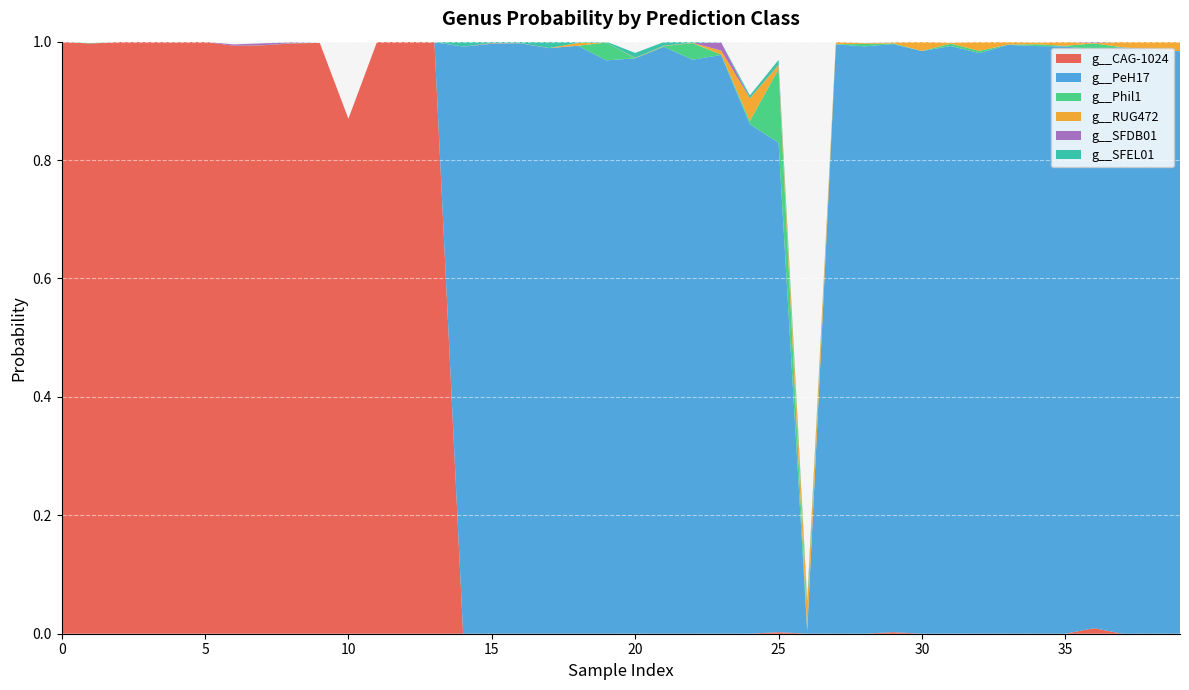

Reading right to left, extract all data points from this chart.

g__CAG-1024: 2=0.0	2=0.0	2=0.0	2=0.0	2=0.0	2=0.0	2=0.0	2=0.0	2=0.0	2=0.0	2=0.0	2=0.0	2=0.0	11=0.0	2=0.0	2=0.0	2=0.0	2=0.0	2=0.0	2=0.0	2=0.0	2=0.0	2=0.0	2=0.0	2=0.0	2=0.0	1=1.0	1=1.0	1=1.0	1=0.9	1=1.0	1=1.0	1=1.0	1=1.0	1=1.0	1=1.0	1=1.0	1=1.0	1=1.0	1=1.0
g__PeH17: 2=1.0	2=1.0	2=1.0	2=1.0	2=1.0	2=1.0	2=1.0	2=1.0	2=1.0	2=1.0	2=1.0	2=1.0	2=1.0	11=0.0	2=0.8	2=0.9	2=1.0	2=1.0	2=1.0	2=1.0	2=1.0	2=1.0	2=1.0	2=1.0	2=1.0	2=1.0	1=0.0	1=0.0	1=0.0	1=0.0	1=0.0	1=0.0	1=0.0	1=0.0	1=0.0	1=0.0	1=0.0	1=0.0	1=0.0	1=0.0
g__Phil1: 2=0.0	2=0.0	2=0.0	2=0.0	2=0.0	2=0.0	2=0.0	2=0.0	2=0.0	2=0.0	2=0.0	2=0.0	2=0.0	11=0.0	2=0.1	2=0.0	2=0.0	2=0.0	2=0.0	2=0.0	2=0.0	2=0.0	2=0.0	2=0.0	2=0.0	2=0.0	1=0.0	1=0.0	1=0.0	1=0.0	1=0.0	1=0.0	1=0.0	1=0.0	1=0.0	1=0.0	1=0.0	1=0.0	1=0.0	1=0.0
g__RUG472: 2=0.0	2=0.0	2=0.0	2=0.0	2=0.0	2=0.0	2=0.0	2=0.0	2=0.0	2=0.0	2=0.0	2=0.0	2=0.0	11=0.0	2=0.0	2=0.0	2=0.0	2=0.0	2=0.0	2=0.0	2=0.0	2=0.0	2=0.0	2=0.0	2=0.0	2=0.0	1=0.0	1=0.0	1=0.0	1=0.0	1=0.0	1=0.0	1=0.0	1=0.0	1=0.0	1=0.0	1=0.0	1=0.0	1=0.0	1=0.0
g__SFDB01: 2=0.0	2=0.0	2=0.0	2=0.0	2=0.0	2=0.0	2=0.0	2=0.0	2=0.0	2=0.0	2=0.0	2=0.0	2=0.0	11=0.0	2=0.0	2=0.0	2=0.0	2=0.0	2=0.0	2=0.0	2=0.0	2=0.0	2=0.0	2=0.0	2=0.0	2=0.0	1=0.0	1=0.0	1=0.0	1=0.0	1=0.0	1=0.0	1=0.0	1=0.0	1=0.0	1=0.0	1=0.0	1=0.0	1=0.0	1=0.0
g__SFEL01: 2=0.0	2=0.0	2=0.0	2=0.0	2=0.0	2=0.0	2=0.0	2=0.0	2=0.0	2=0.0	2=0.0	2=0.0	2=0.0	11=0.0	2=0.0	2=0.0	2=0.0	2=0.0	2=0.0	2=0.0	2=0.0	2=0.0	2=0.0	2=0.0	2=0.0	2=0.0	1=0.0	1=0.0	1=0.0	1=0.0	1=0.0	1=0.0	1=0.0	1=0.0	1=0.0	1=0.0	1=0.0	1=0.0	1=0.0	1=0.0